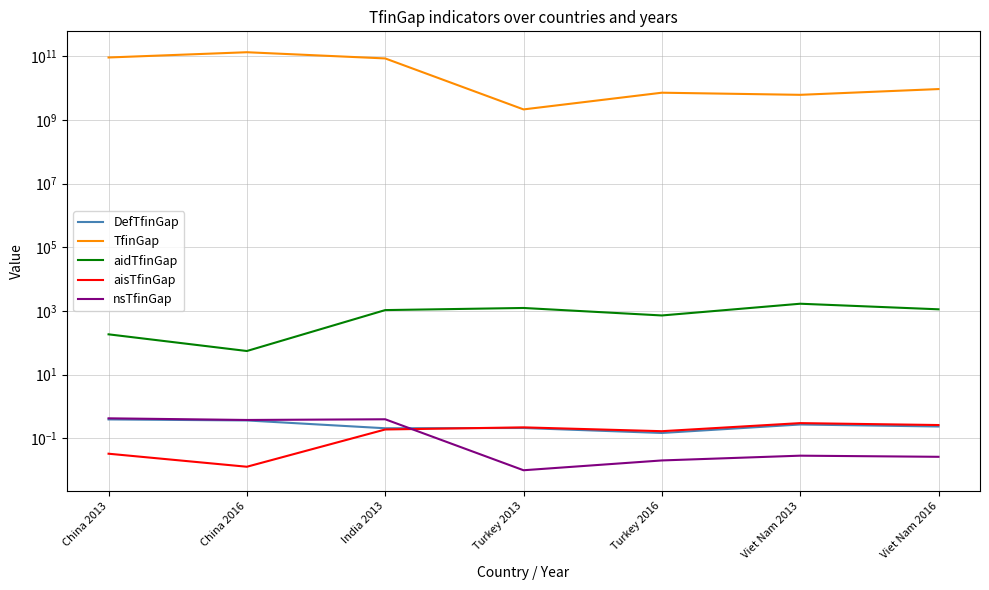

True or false: DefTfinGap and aisTfinGap intersect in this chart.

True